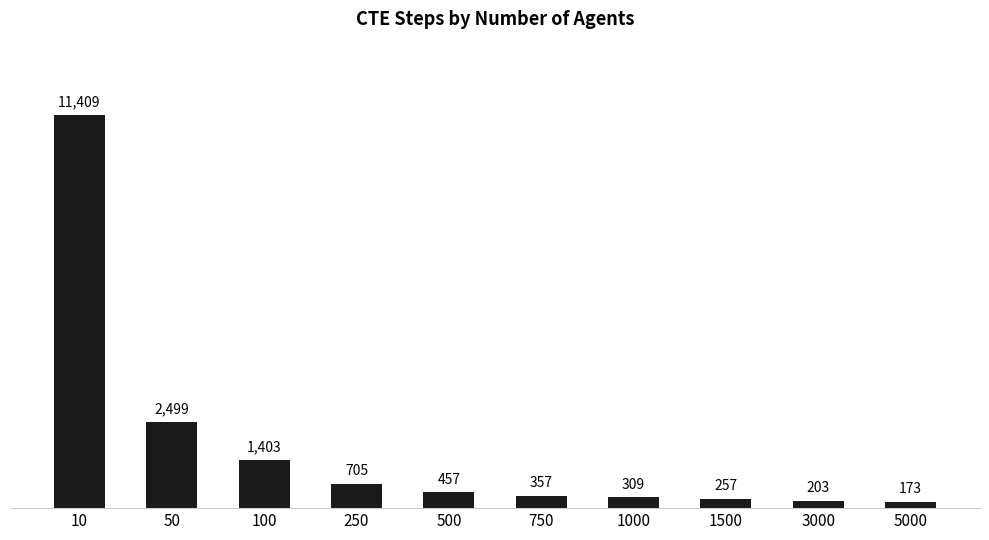

The value at 50 is 1329. True or false?

False